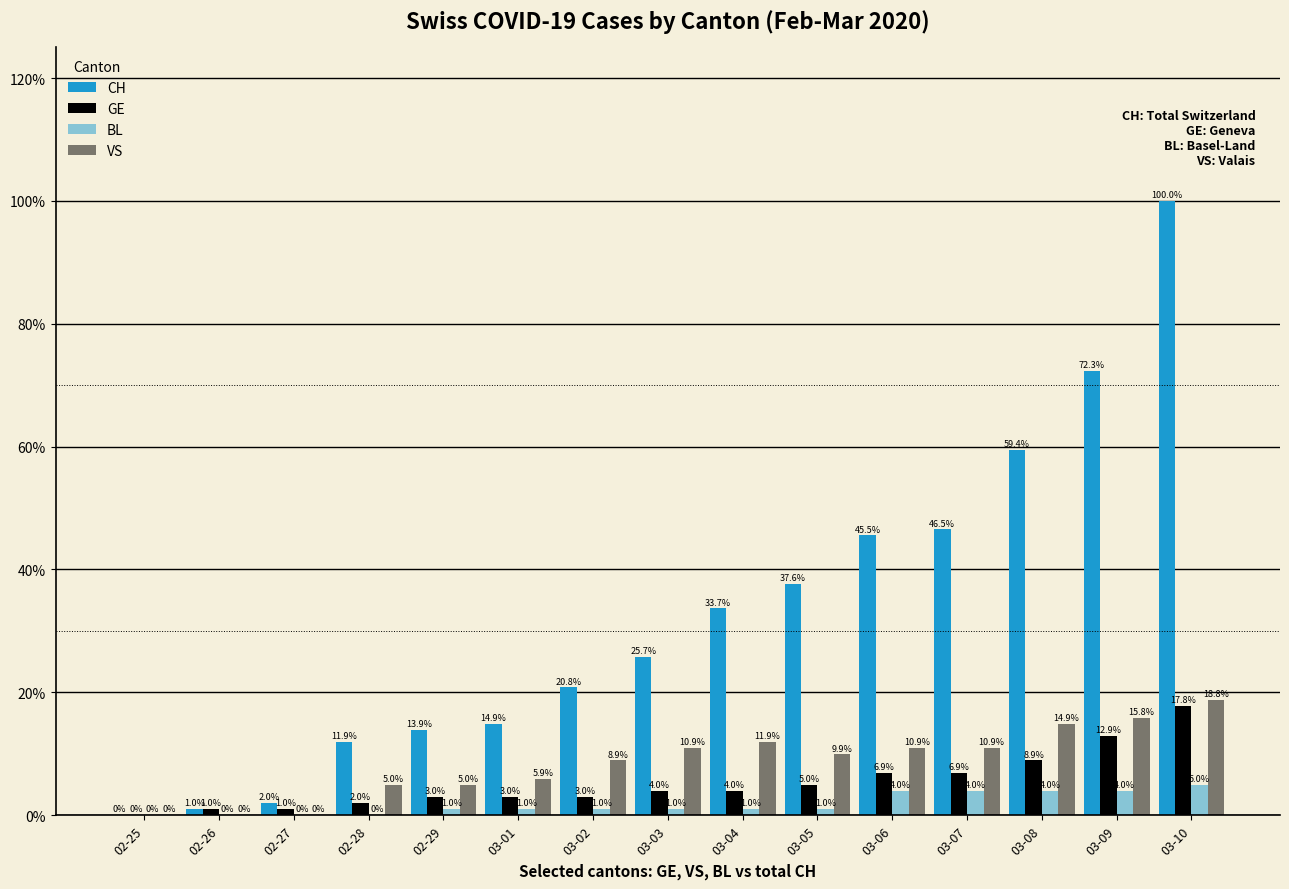

How many series are shown in this chart?

4